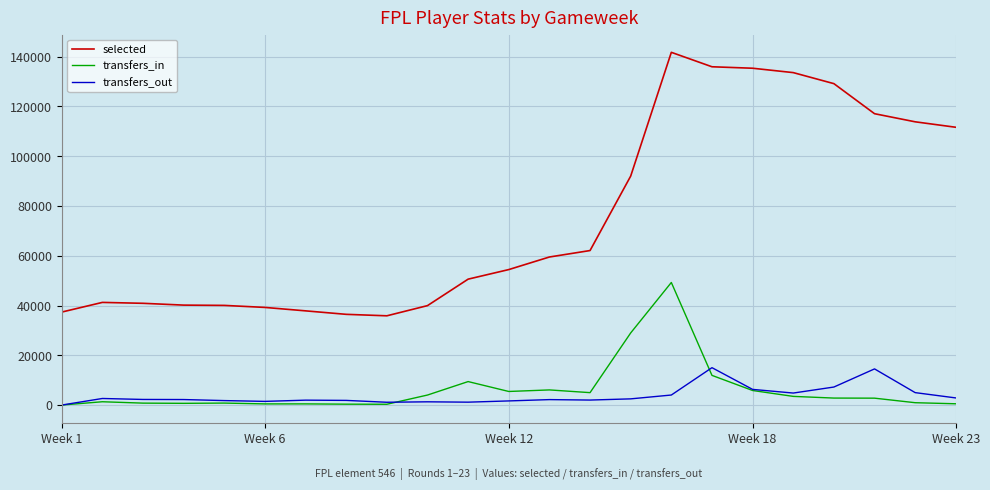

True or false: transfers_out and transfers_in cross at least once.

True